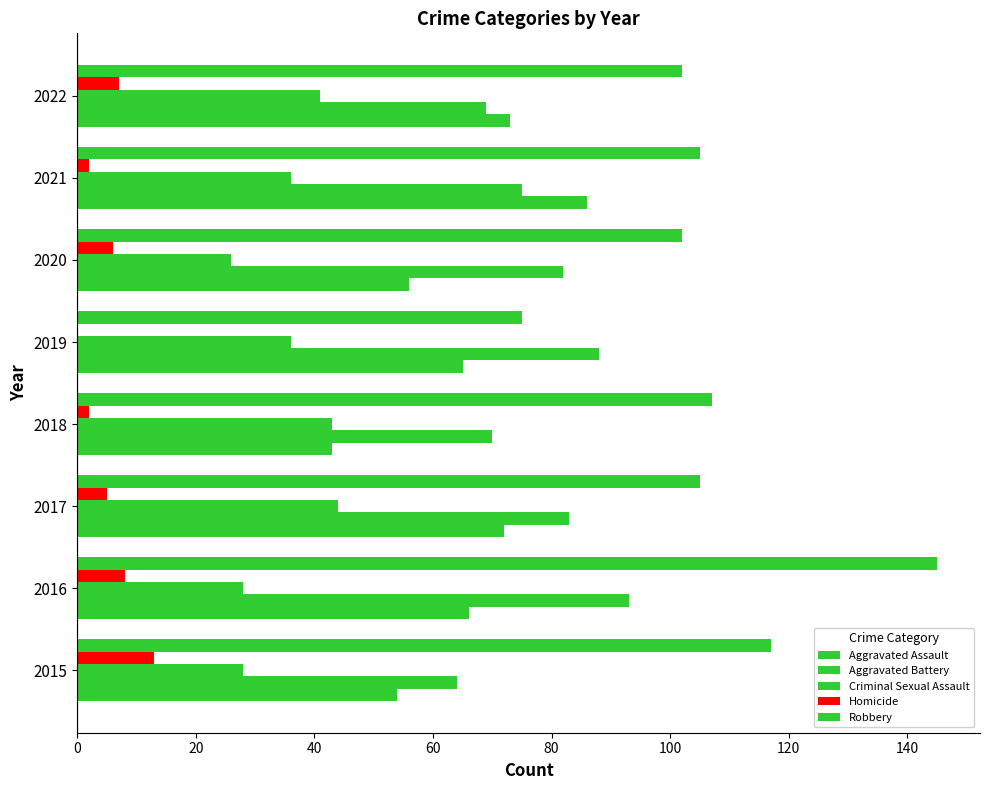

What is the sum of all Aggravated Battery values?

624